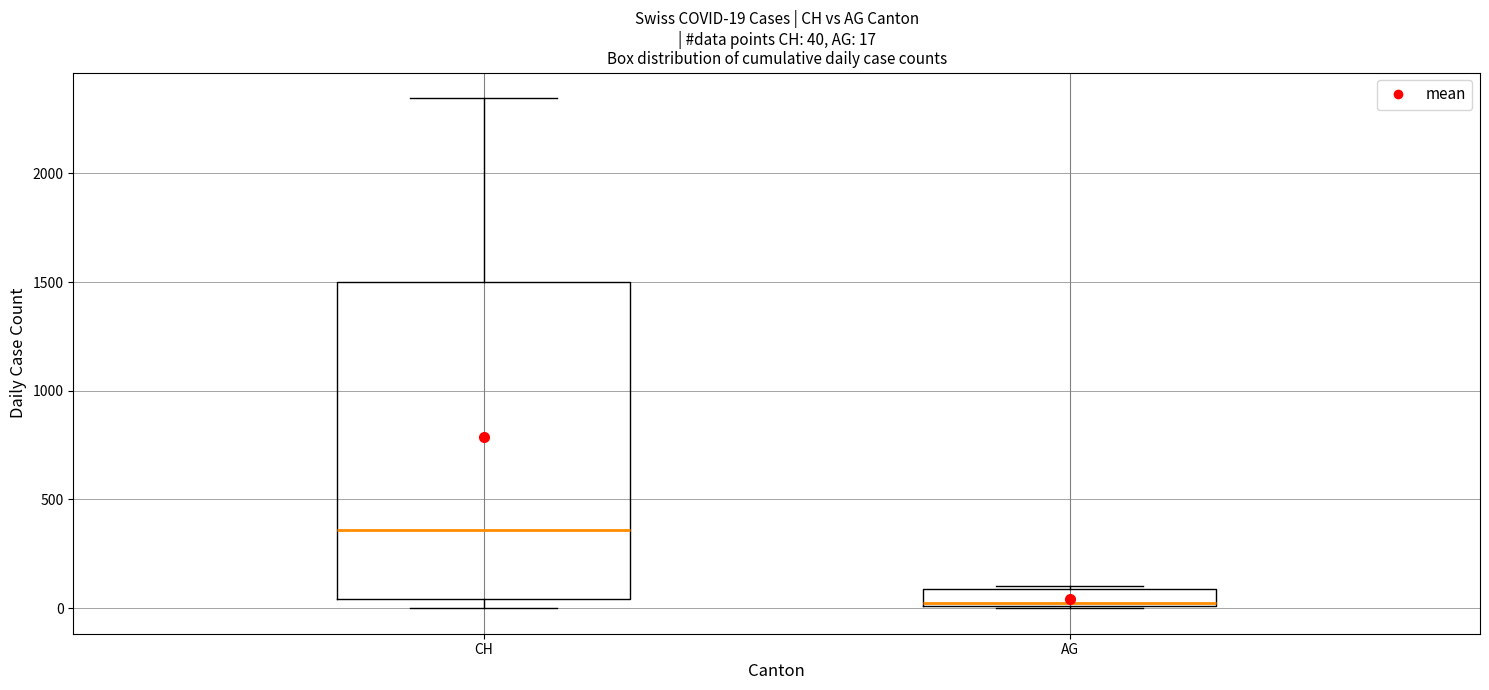

Which box has the highest median line?

CH